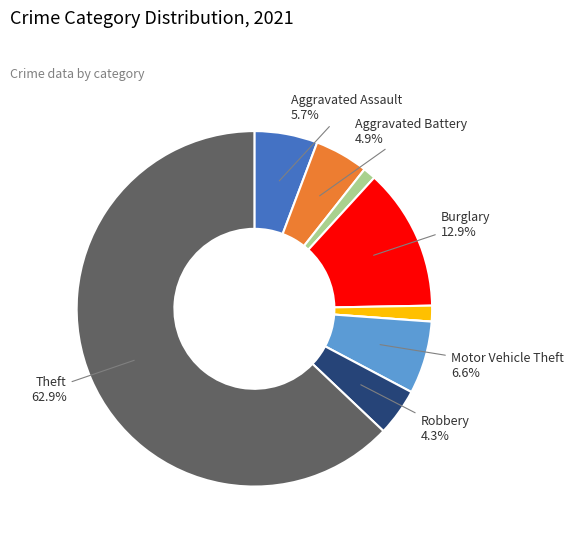

Is there a majority slice in this chart?

Yes